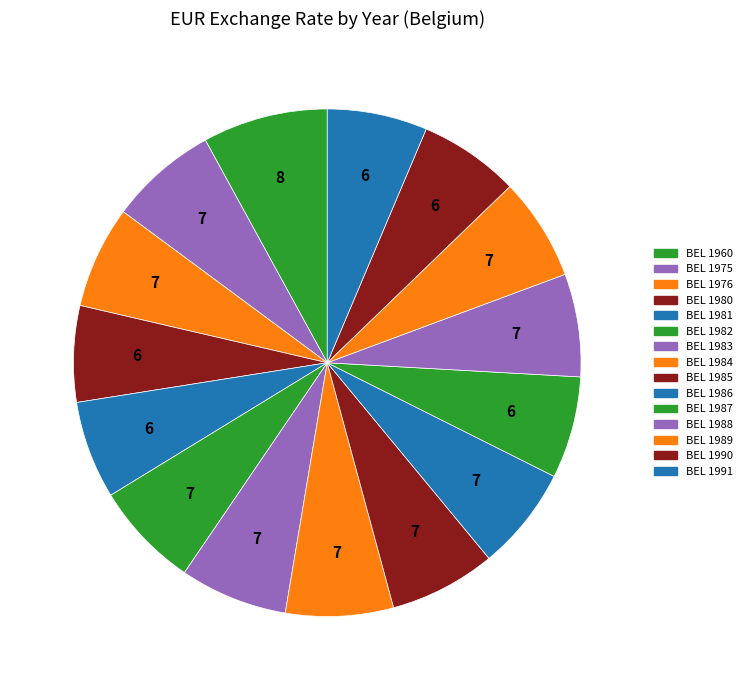

Is there a majority slice in this chart?

No